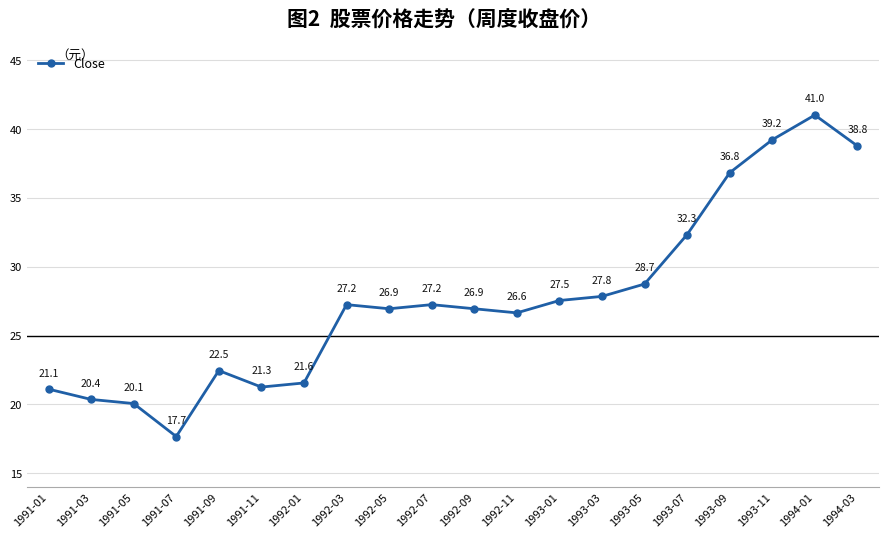

What is the sum of the values at 1991-05 and 1992-09?

47.0